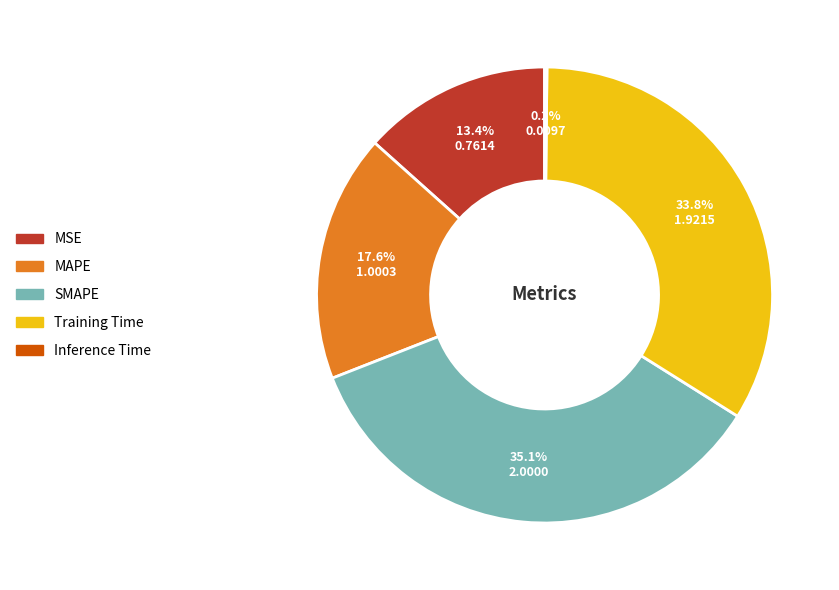

Which category has the biggest portion of the pie?

SMAPE